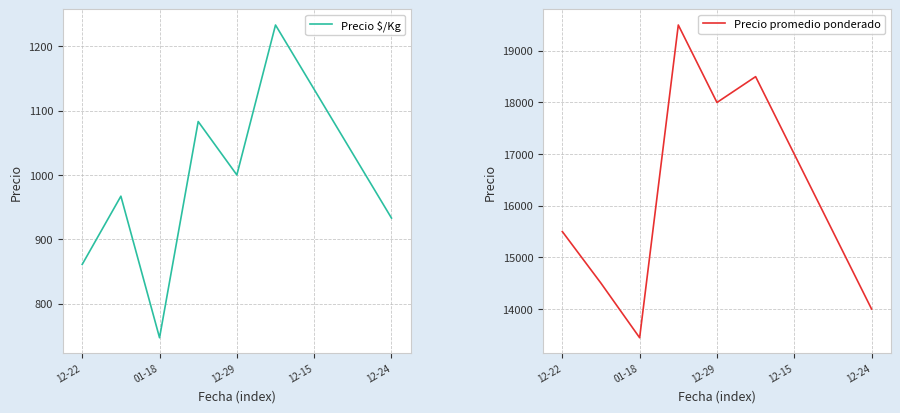

Which series has the largest range (max minus min)?

Precio promedio ponderado